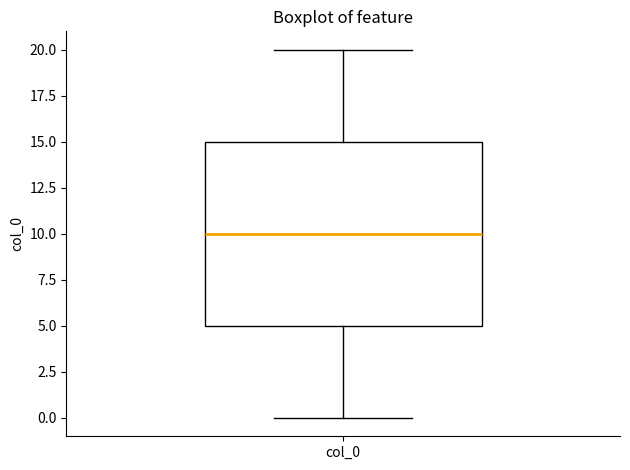

Where does the median line of the box for col_0 sit on the y-axis? The values are not printed on the chart, so give them approximately, as read against the axis.

10